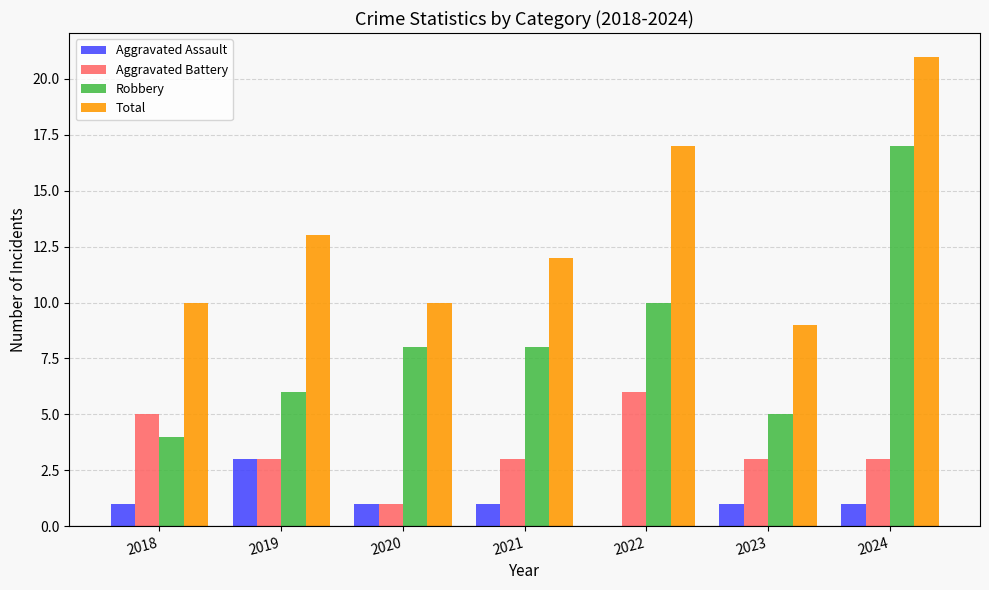

Is it true that Total equals 12 at 2021?

True